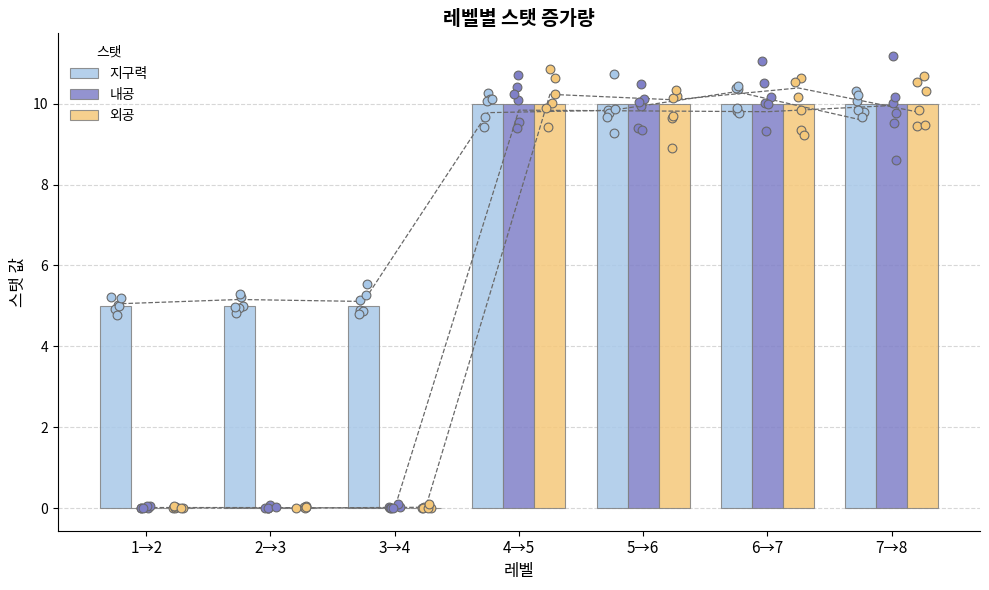

Which series has the largest total across all categories?

지구력